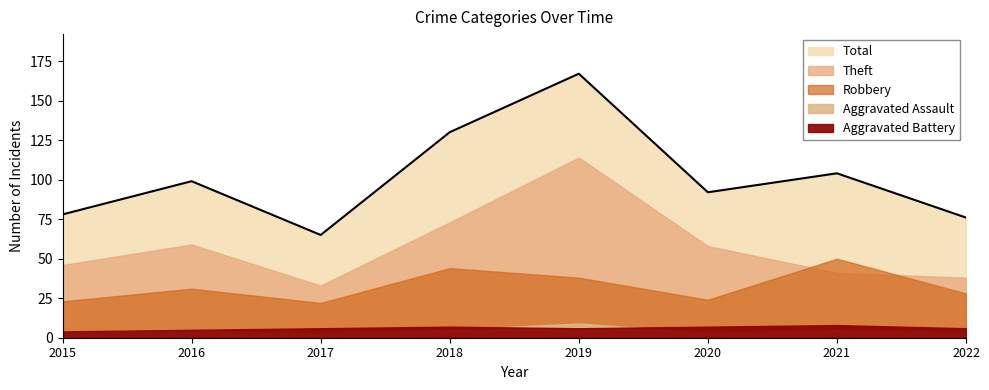

What is the minimum value for Theft?

33